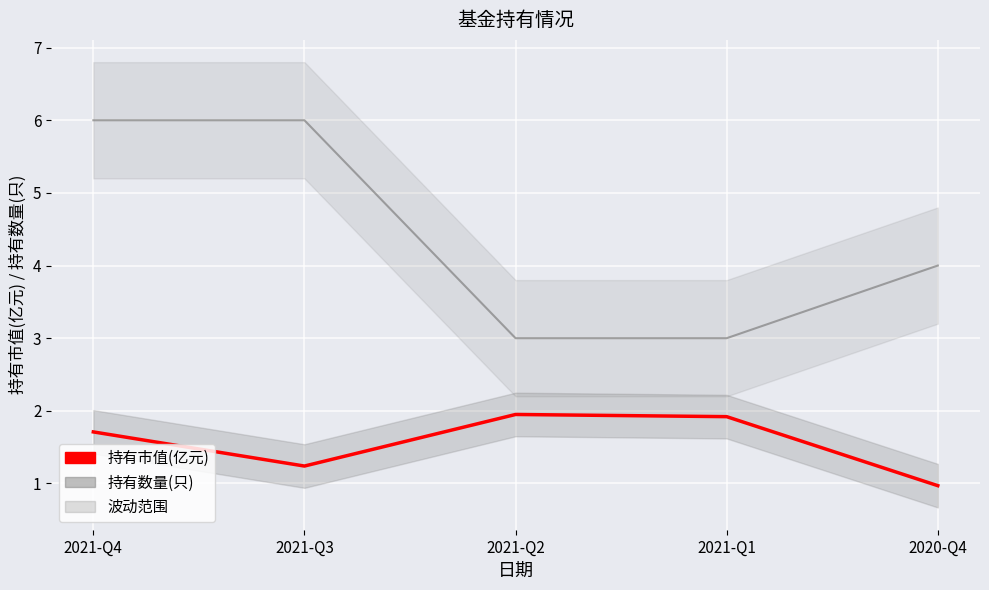

True or false: 持有市值(亿元) and 持有数量(只) intersect in this chart.

False